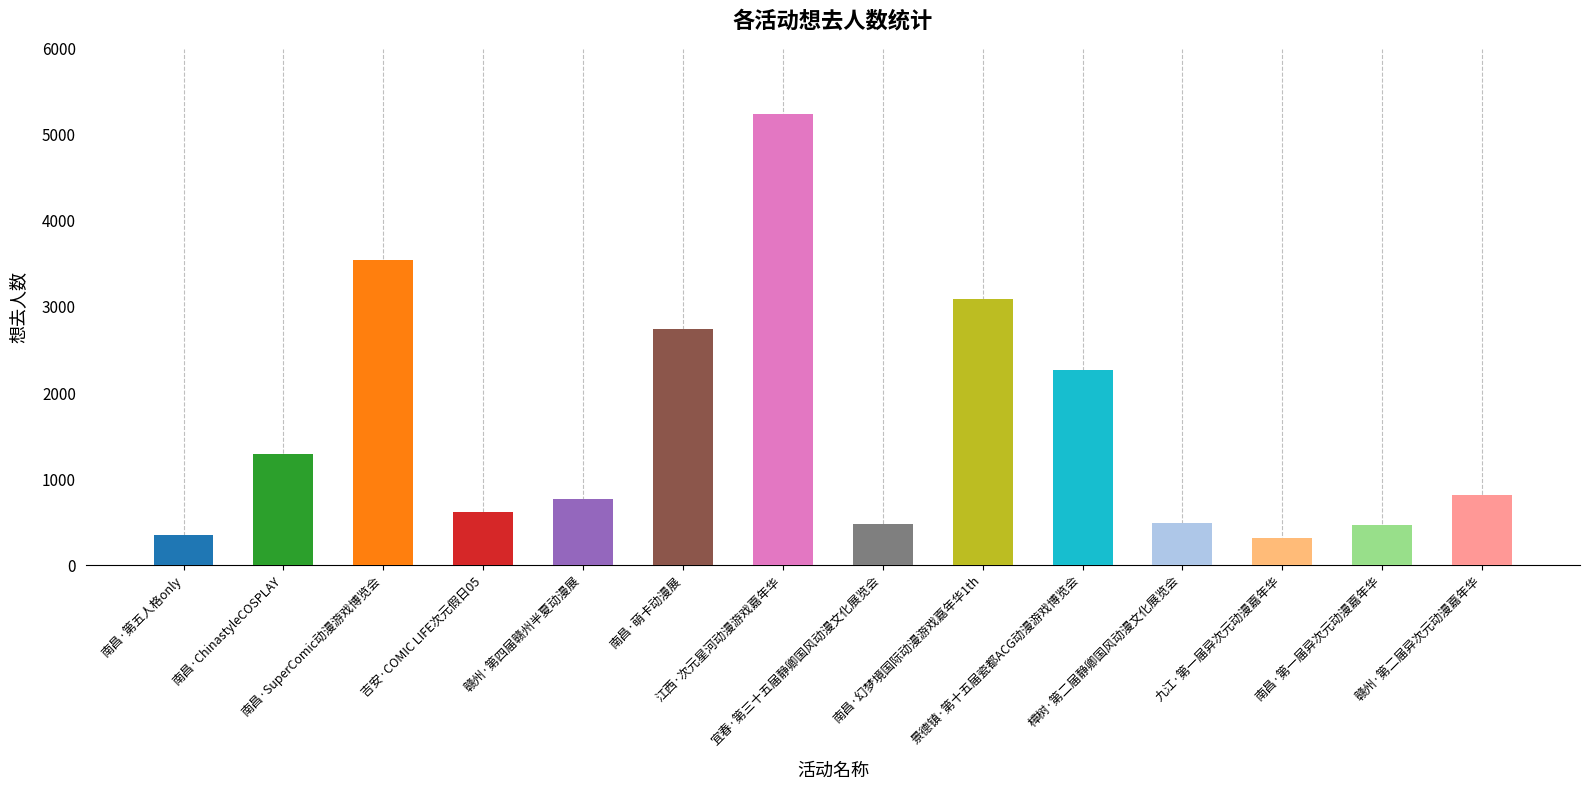

What is the greatest value displayed?

5239